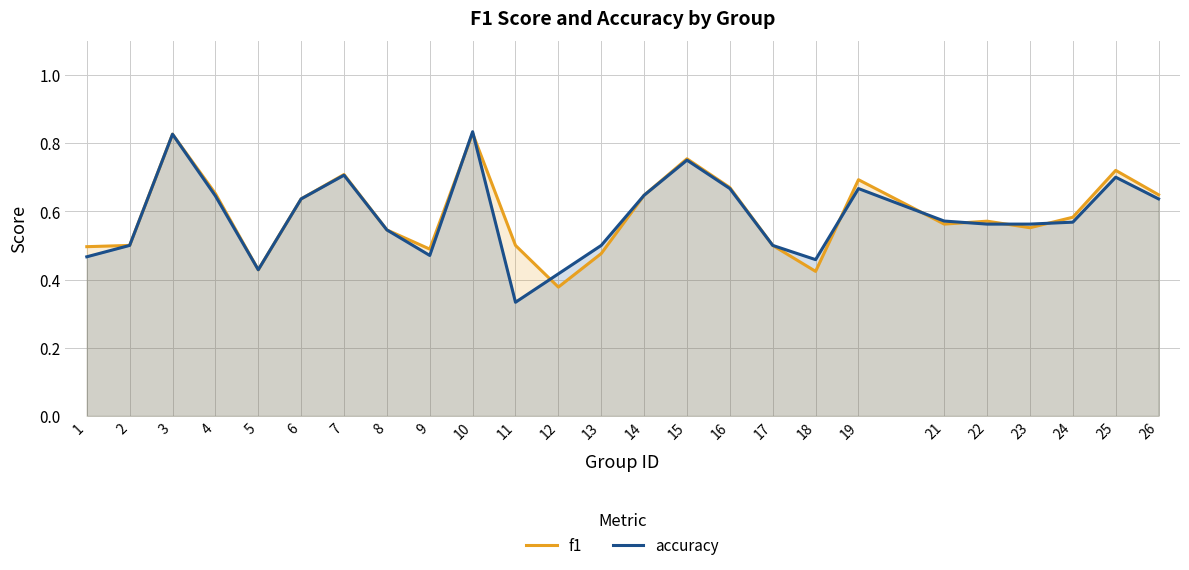

Is it true that accuracy equals 0.6 at 5?

False